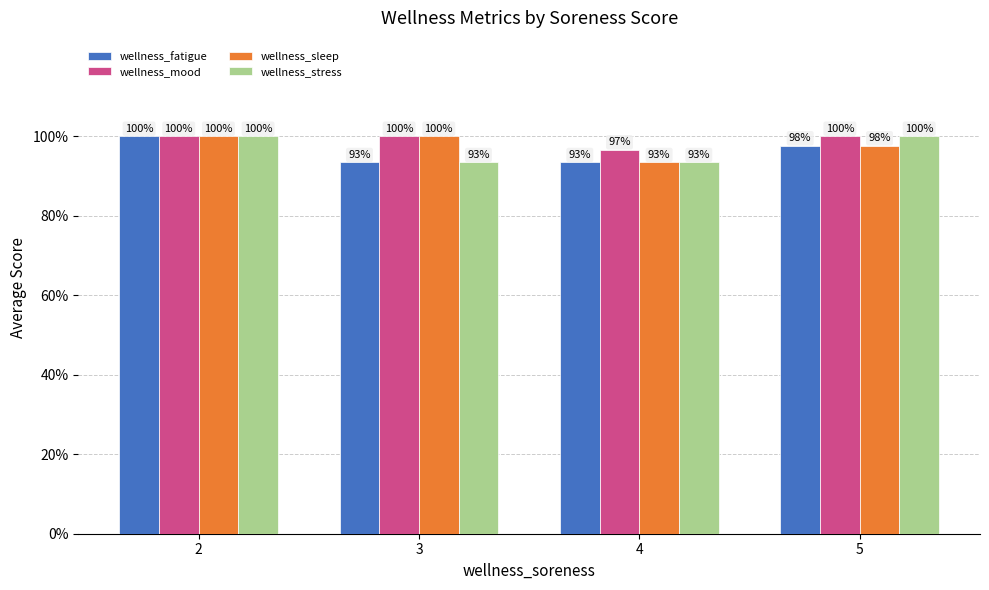

Which series has the widest spread of values?

wellness_fatigue